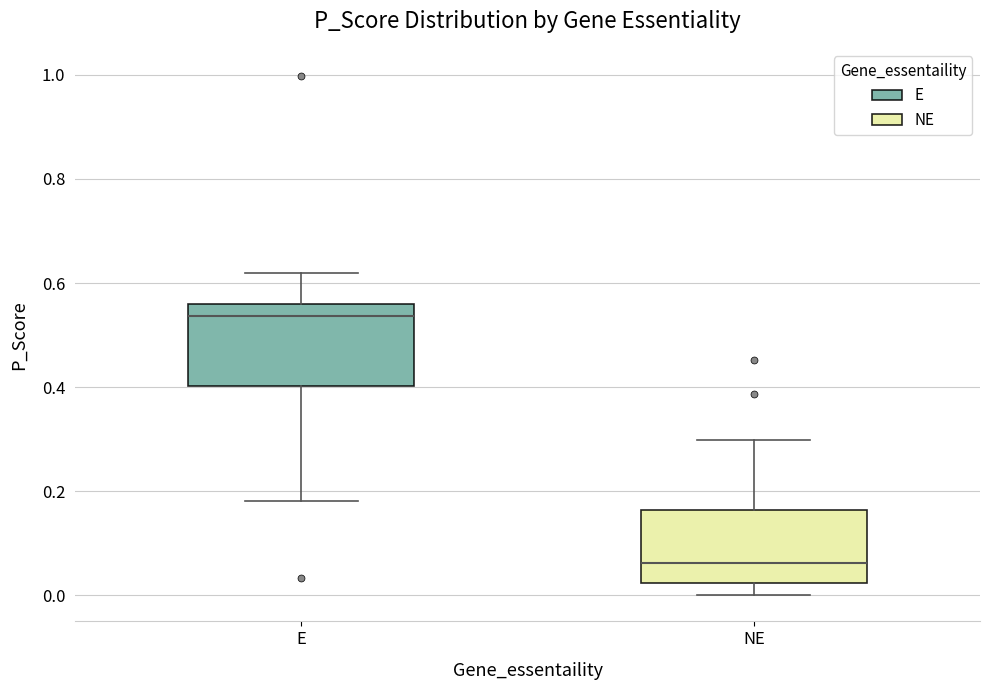

Which box's median line is the lowest?

NE